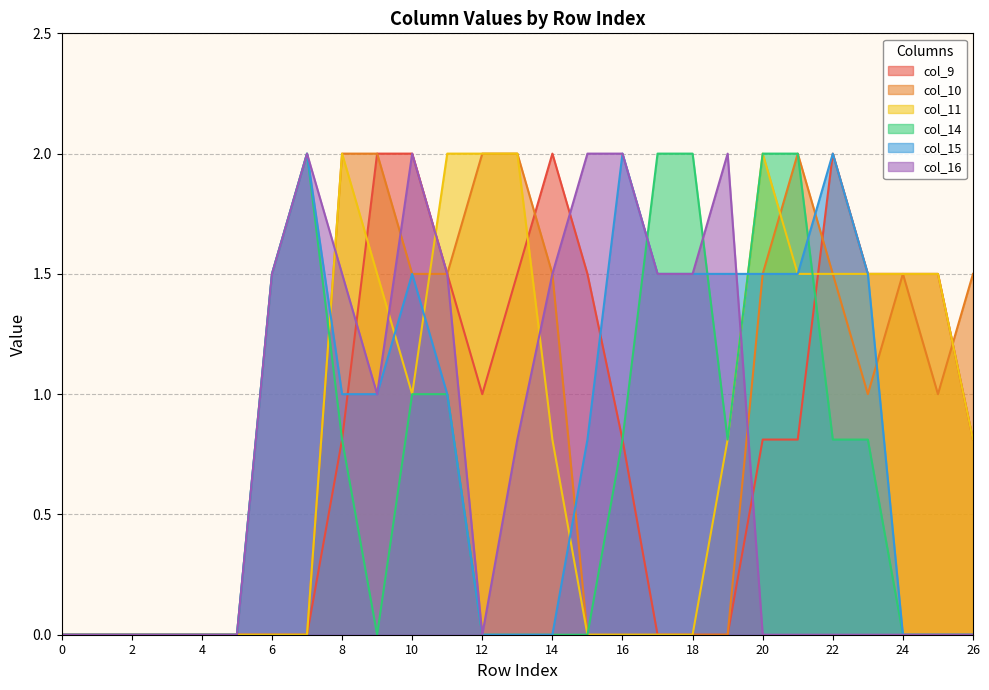

At which category does col_9 reach its first local peak?

14